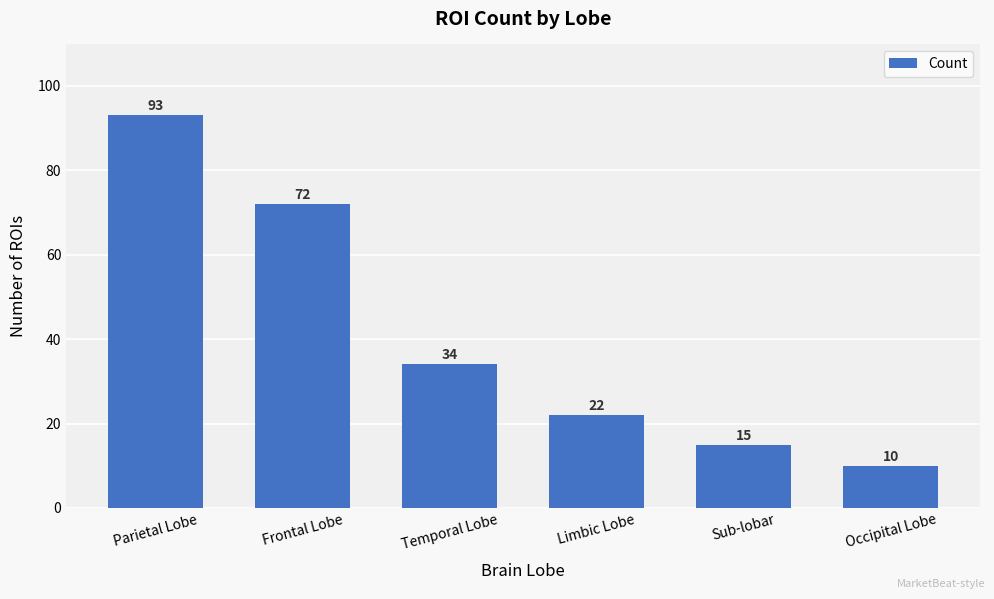

How many data points are less than 34?

3